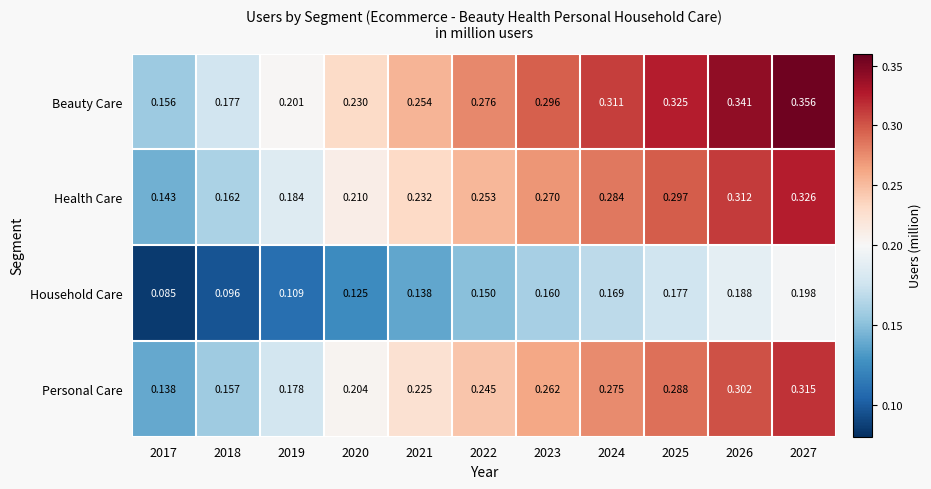

Which series has the largest range (max minus min)?

Beauty Care